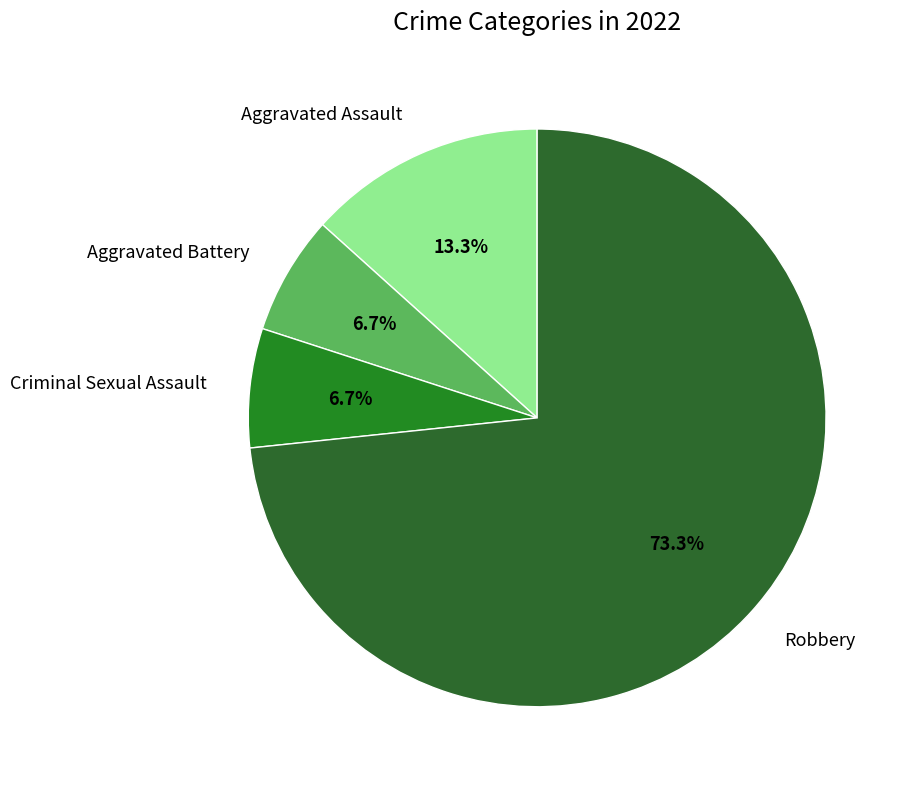

True or false: Robbery accounts for 73% of the total.

True